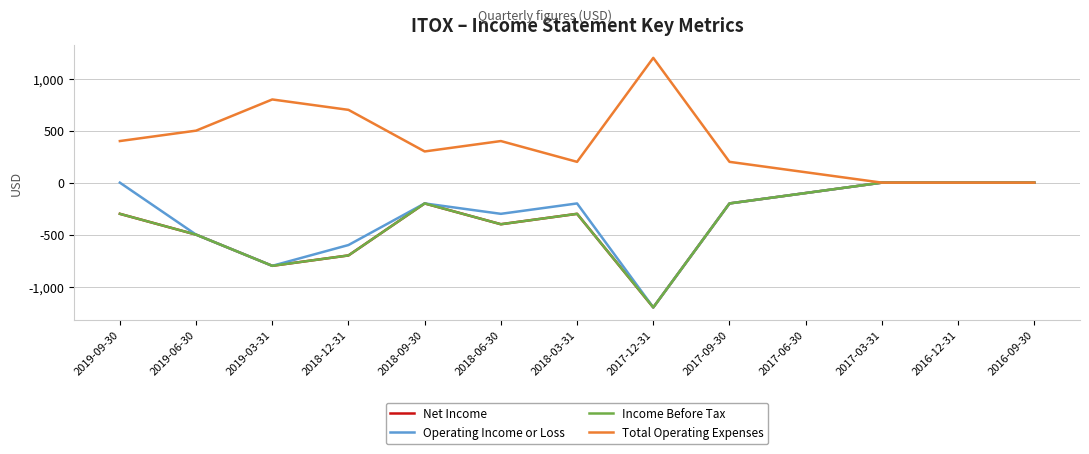

Is this an area chart (filled region under the line)?

No